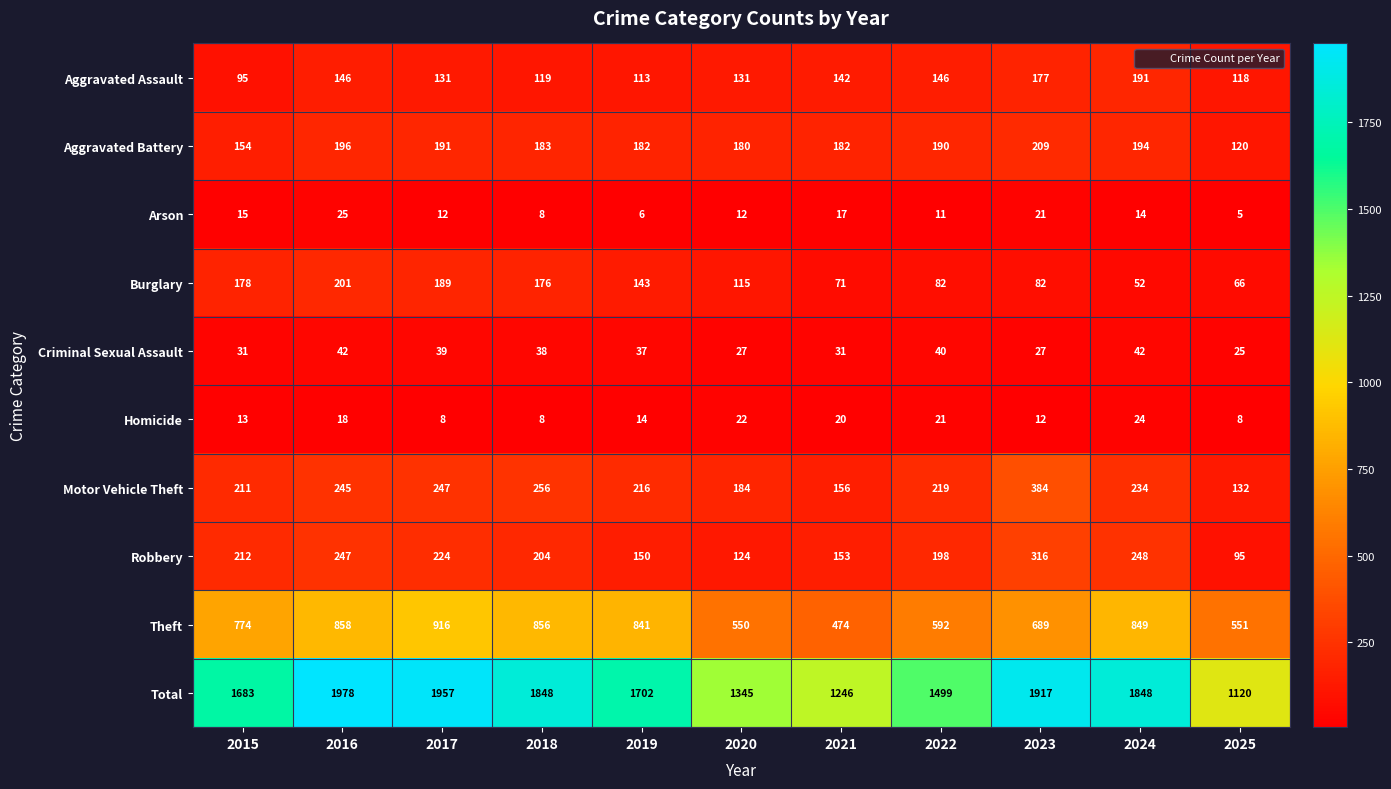

What is the spread (max minus min) of values at 2017?

1949